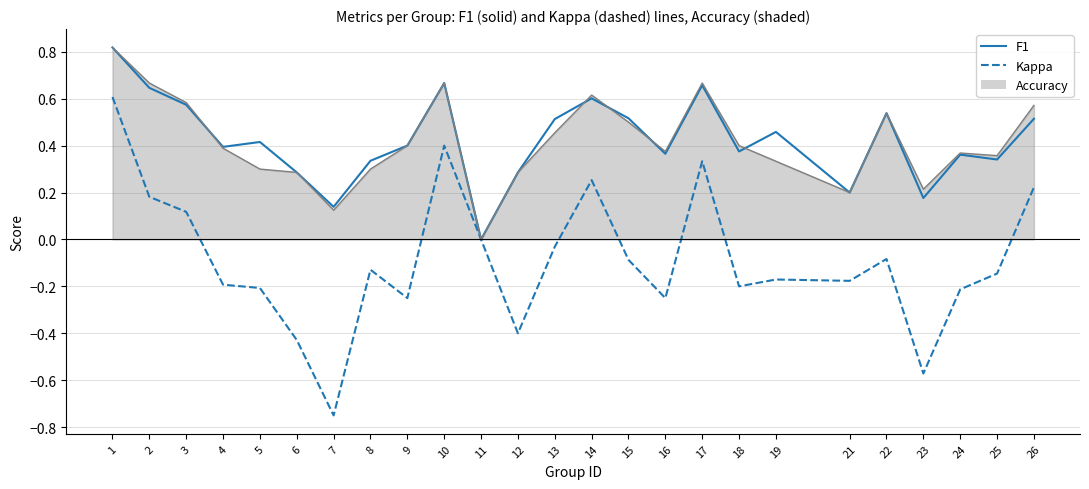

Which label corresponds to the smallest value in the chart?

7